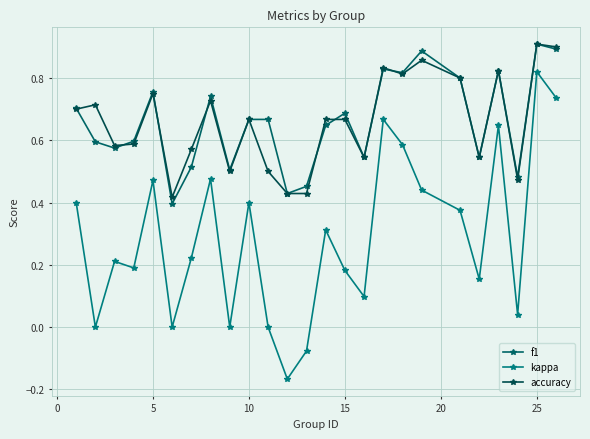

What are all the series names shown in the legend?

f1, kappa, accuracy